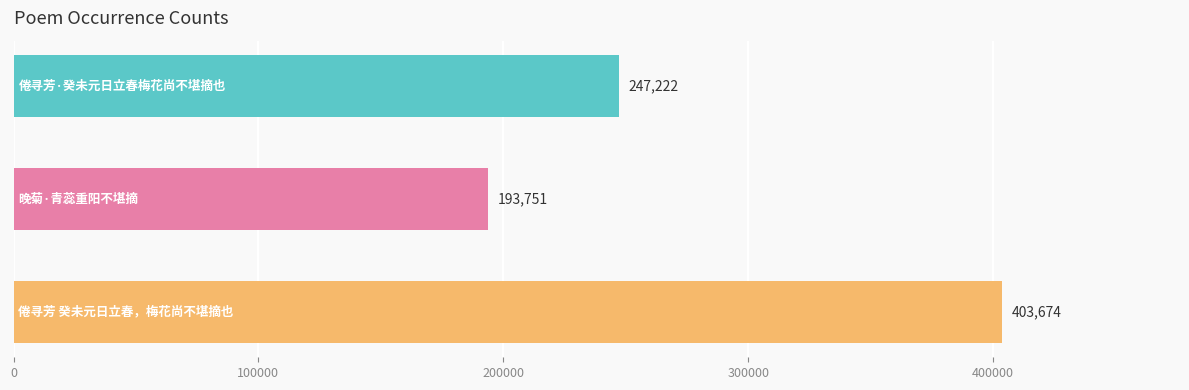

What is the value of the 3rd bar from the top?

403674